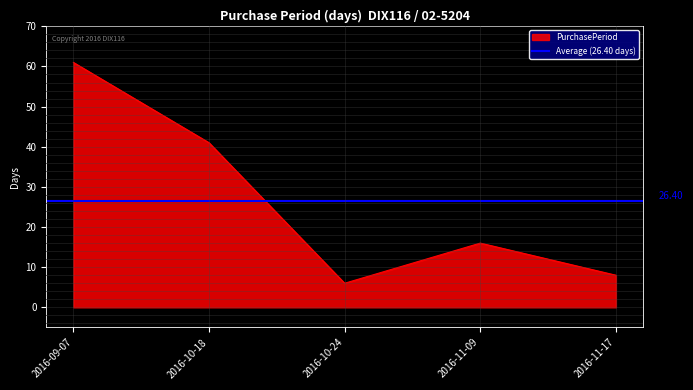

Which label corresponds to the smallest value in the chart?

2016-10-24